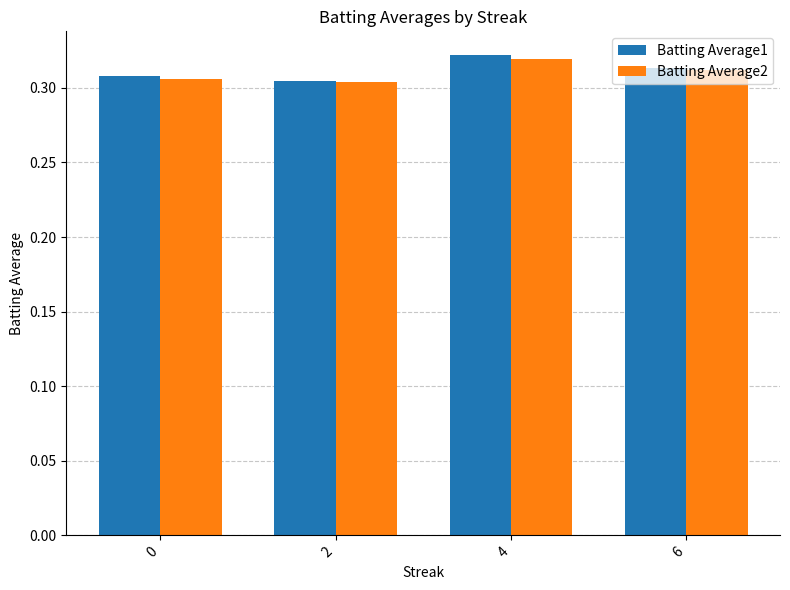

Is the value of Batting Average1 at 2 greater than the value of Batting Average2 at 6?

No